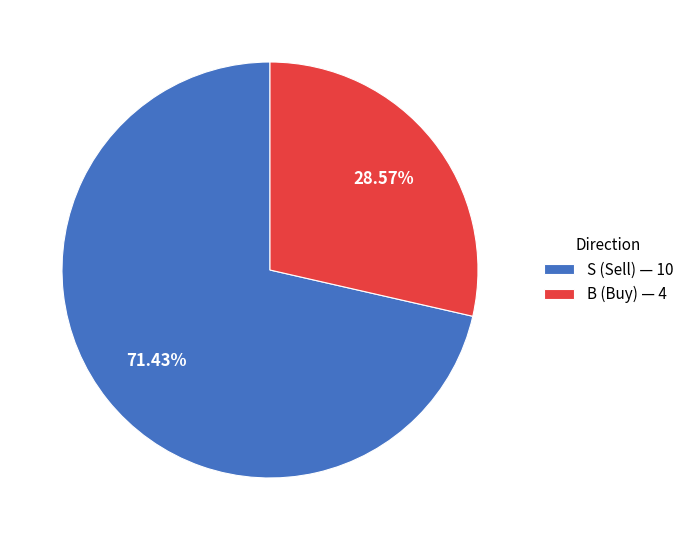

Combined, do S and B account for over 50%?

Yes